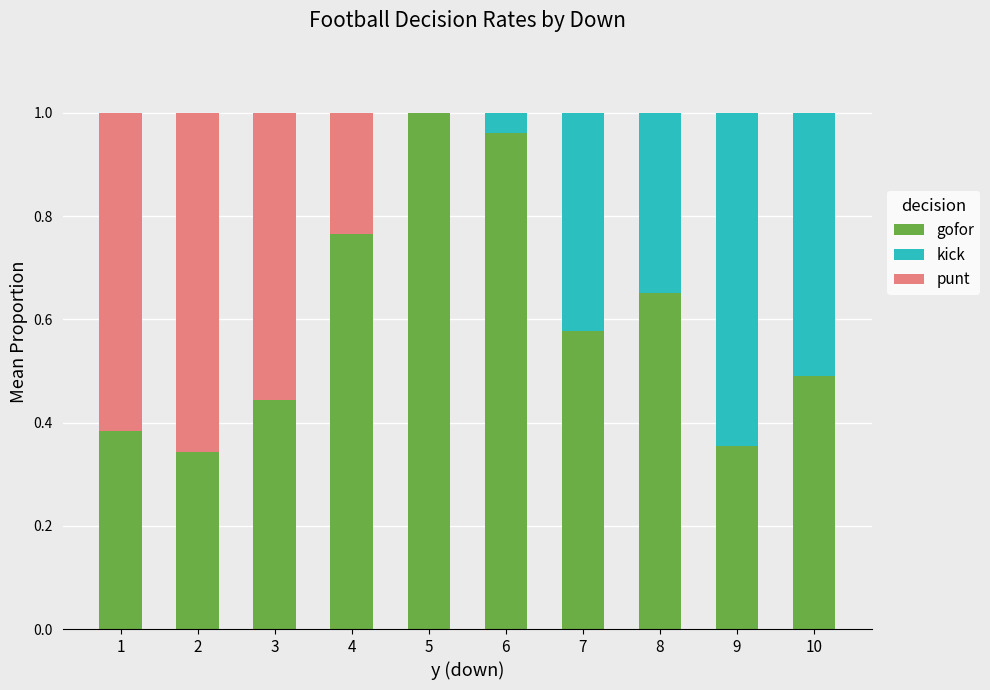

Is it true that gofor equals 1.0 at 6?

True